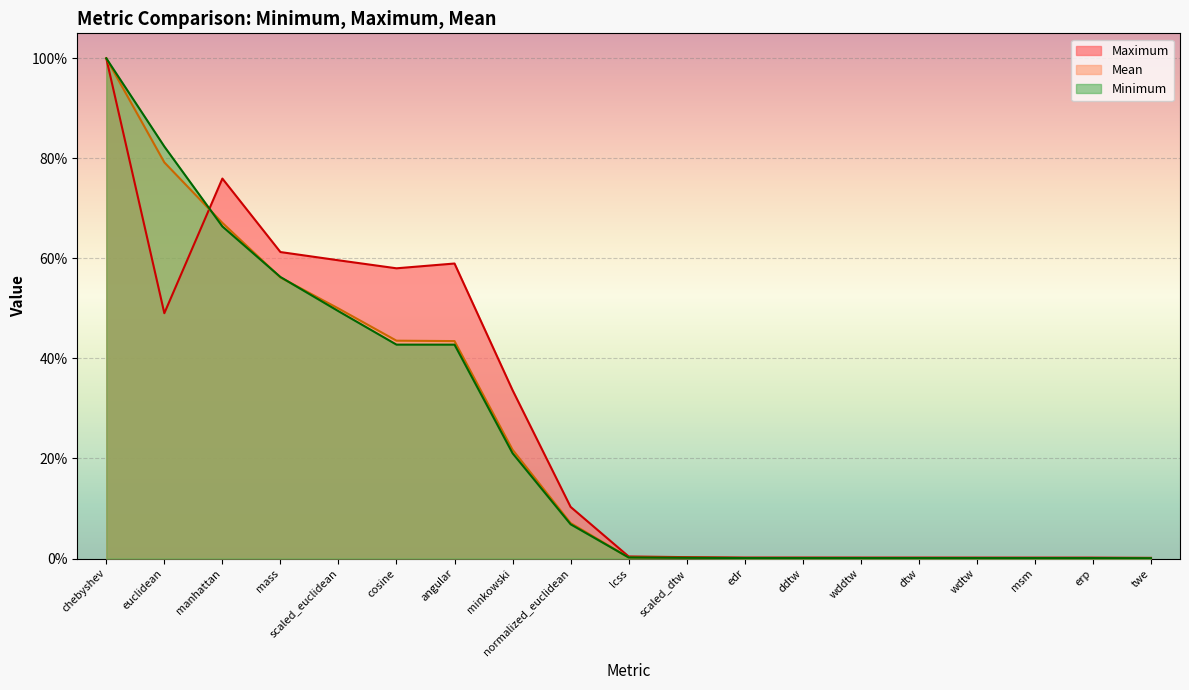

The Minimum series shows 0.0 at dtw. True or false?

False